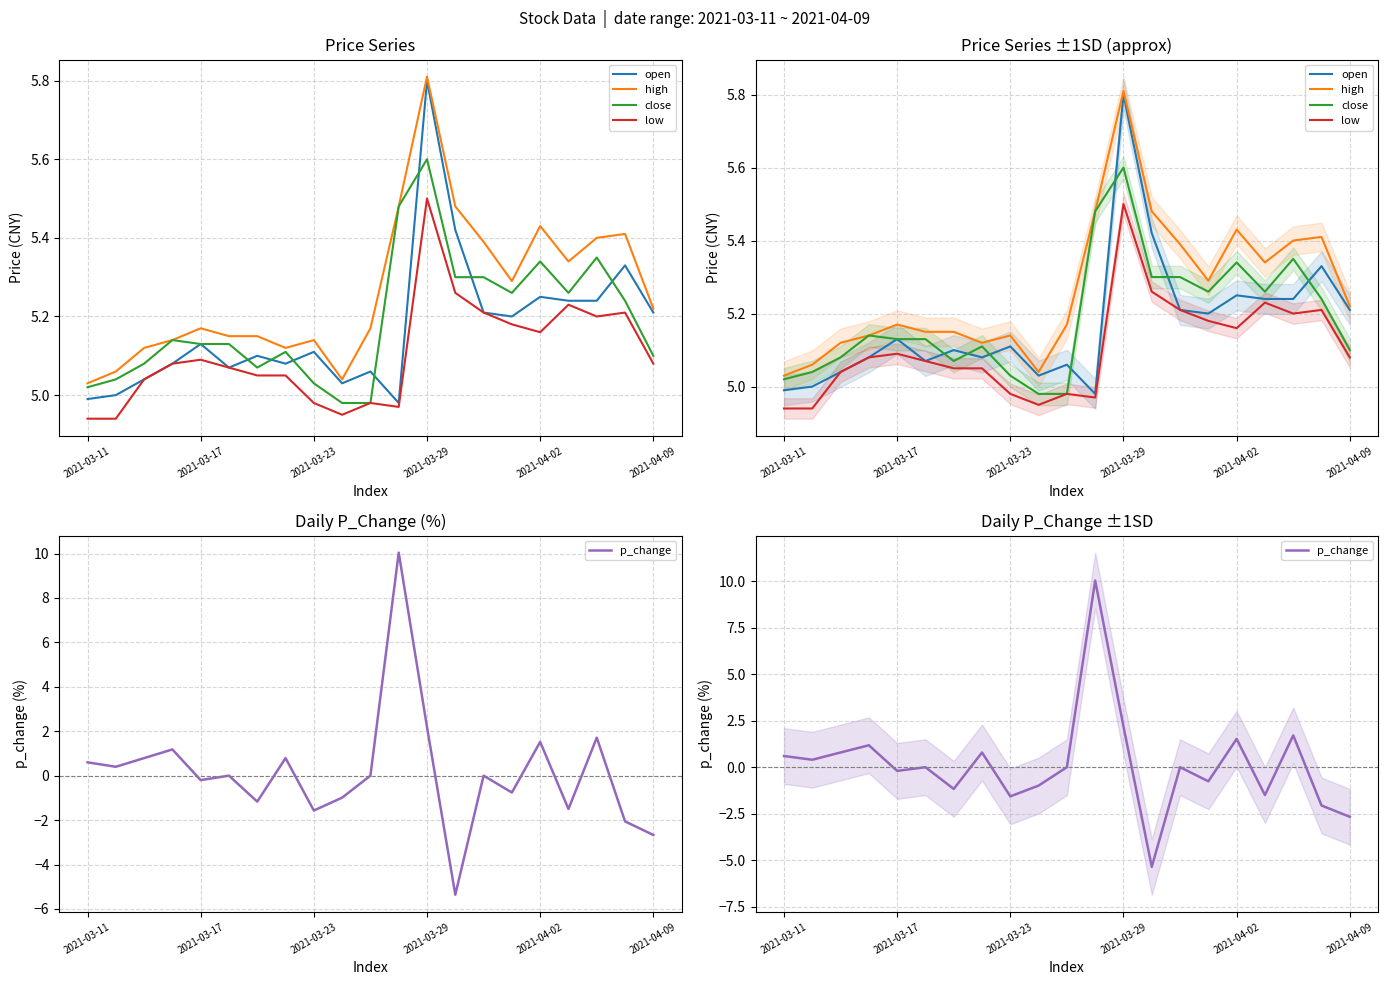

Between 2021-04-09 and 15, which series saw the biggest shift?

p_change